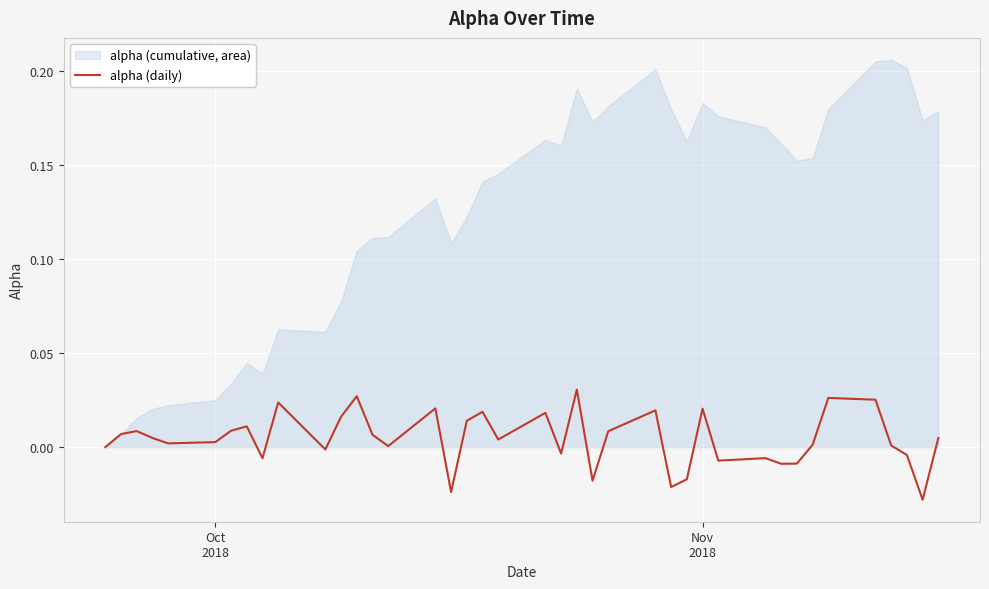

What is the difference between the maximum and minimum values?

0.1